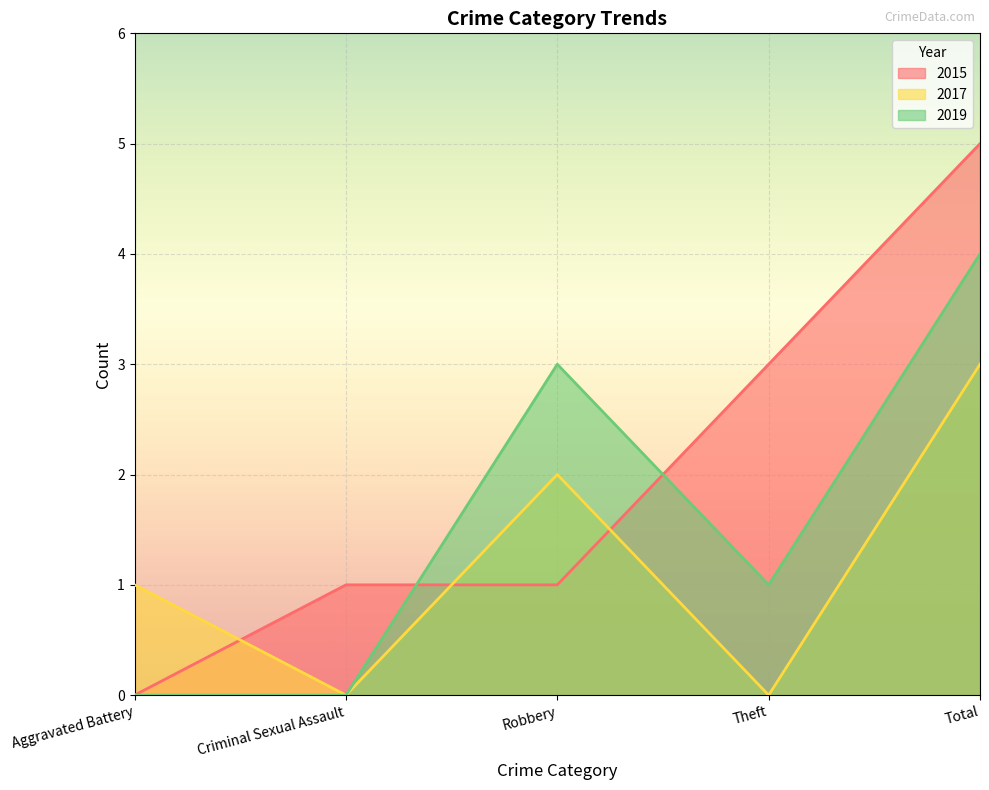

Between Robbery and Theft, which is larger?

Theft